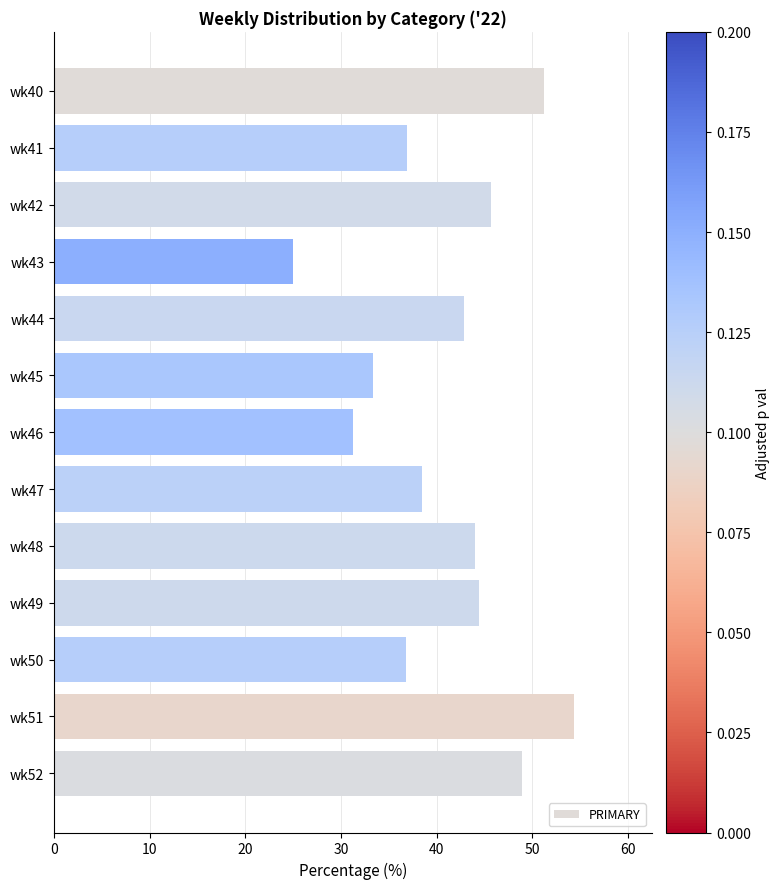

What is the value of the 1st bar from the top?

51.3